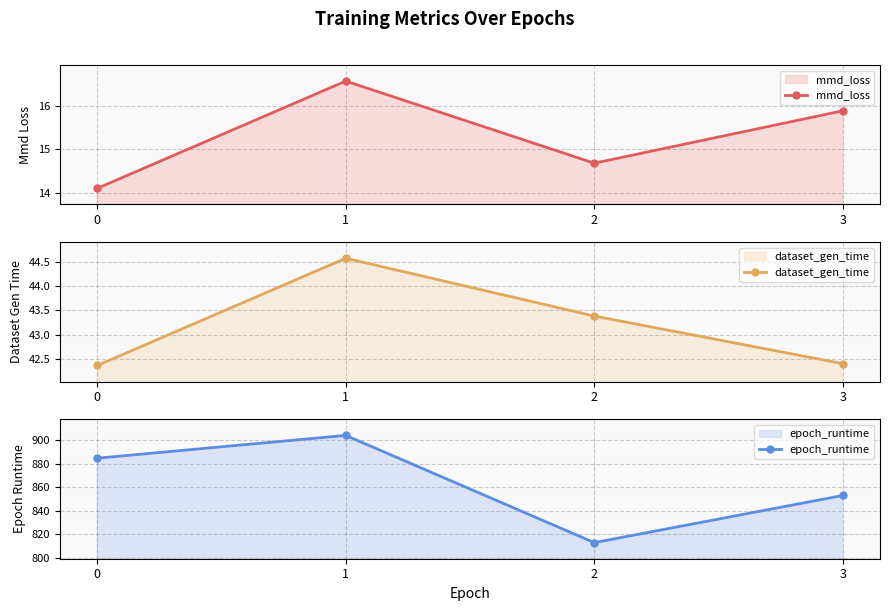

True or false: dataset_gen_time has more than 2 points higher than both neighbors.

False